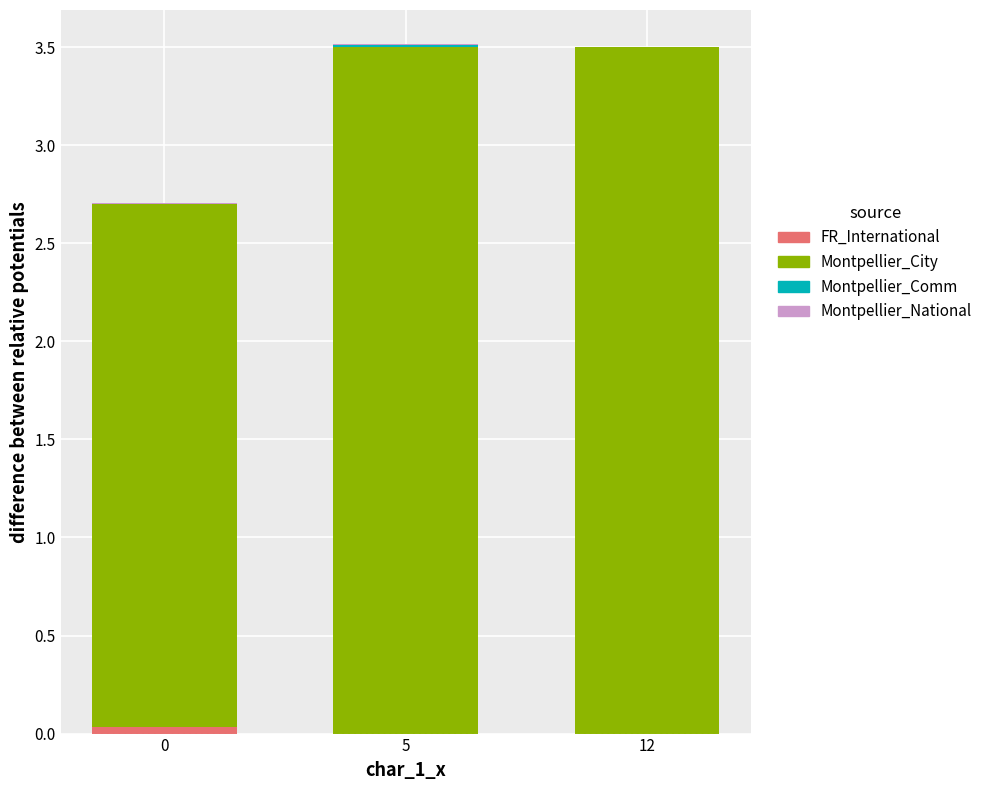

How many categories are shown in the chart?

3